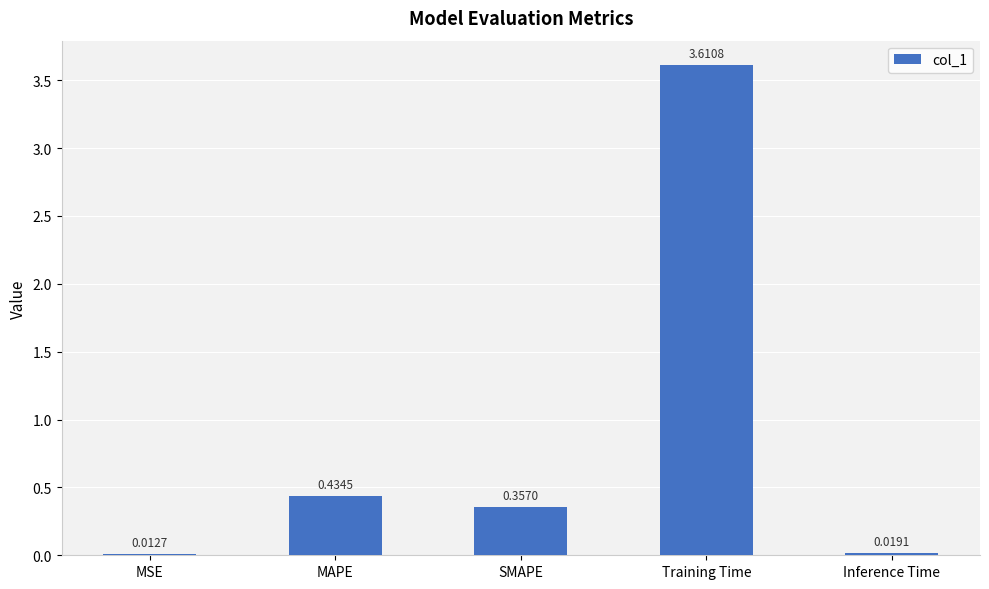

What is the average value?

0.9